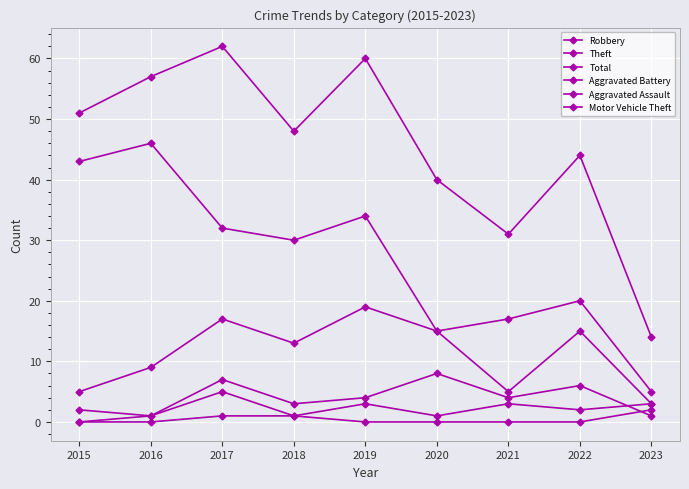

How many values in Aggravated Assault are above zero?

8